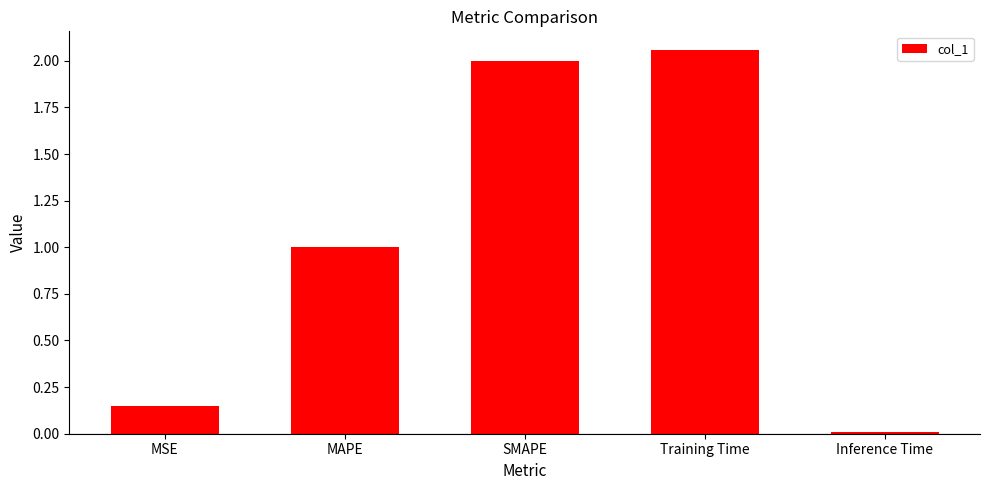

Which label corresponds to the largest value in the chart?

Training Time